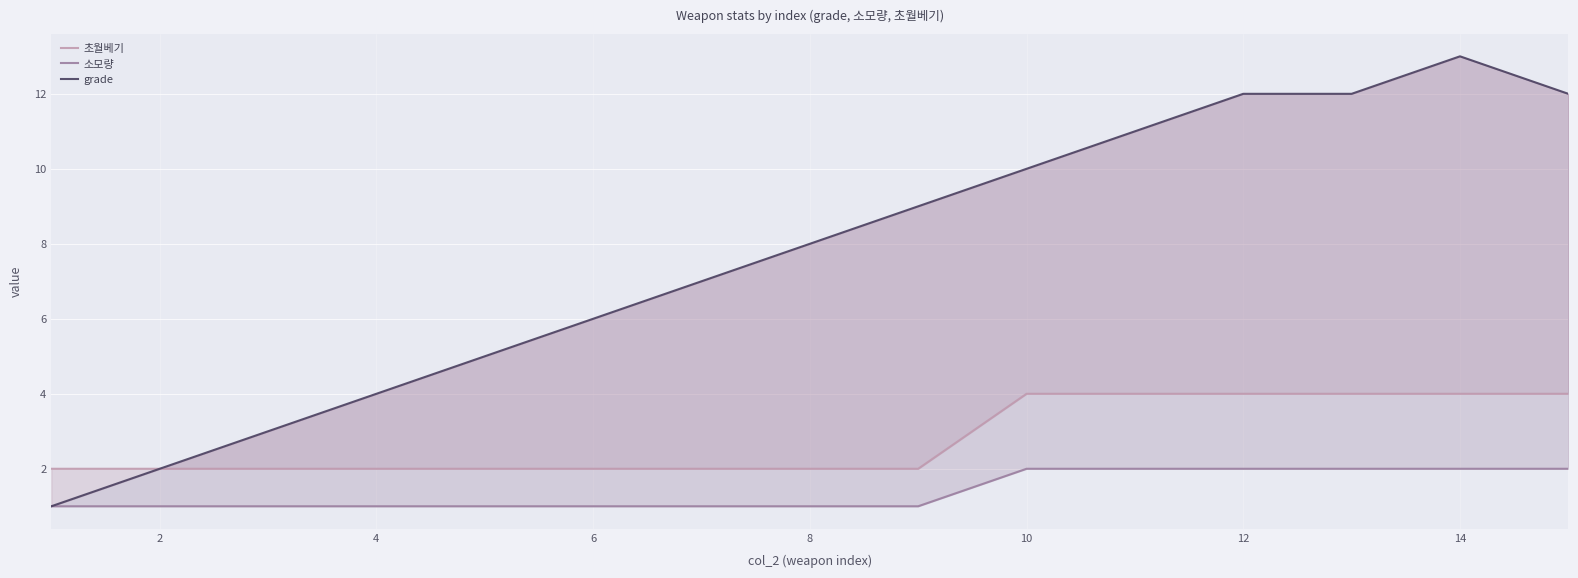

True or false: 초월베기 and 소모량 intersect in this chart.

False